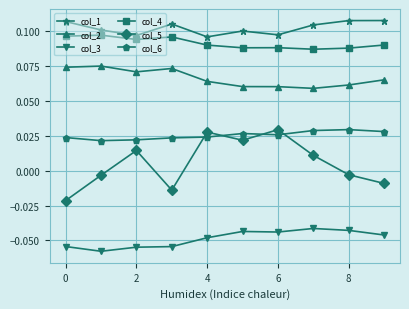

How many lines are shown in the chart?

6